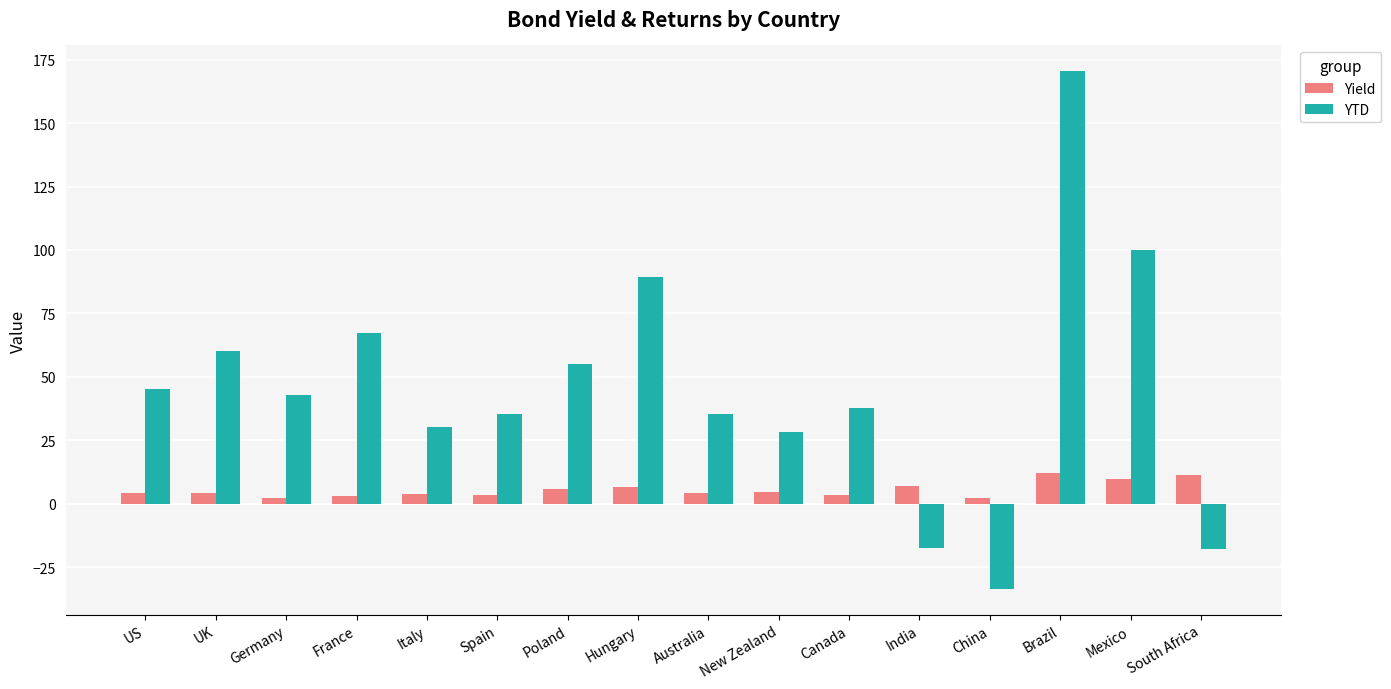

What is the maximum value shown in the chart?

170.4